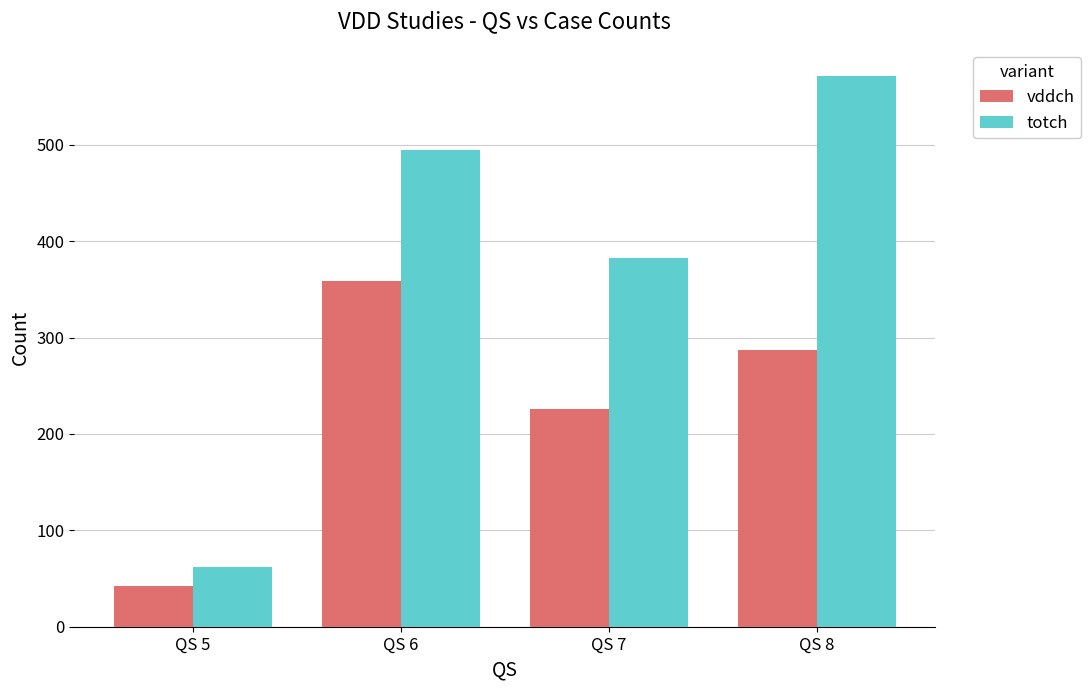

What is the greatest value displayed?

571